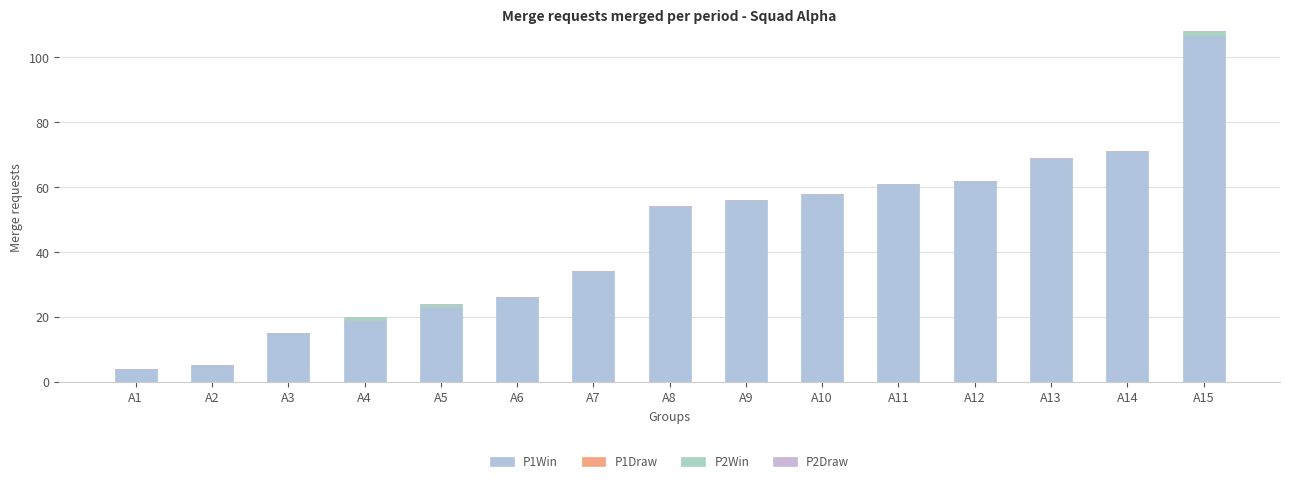

Count the number of categories in the chart.

15